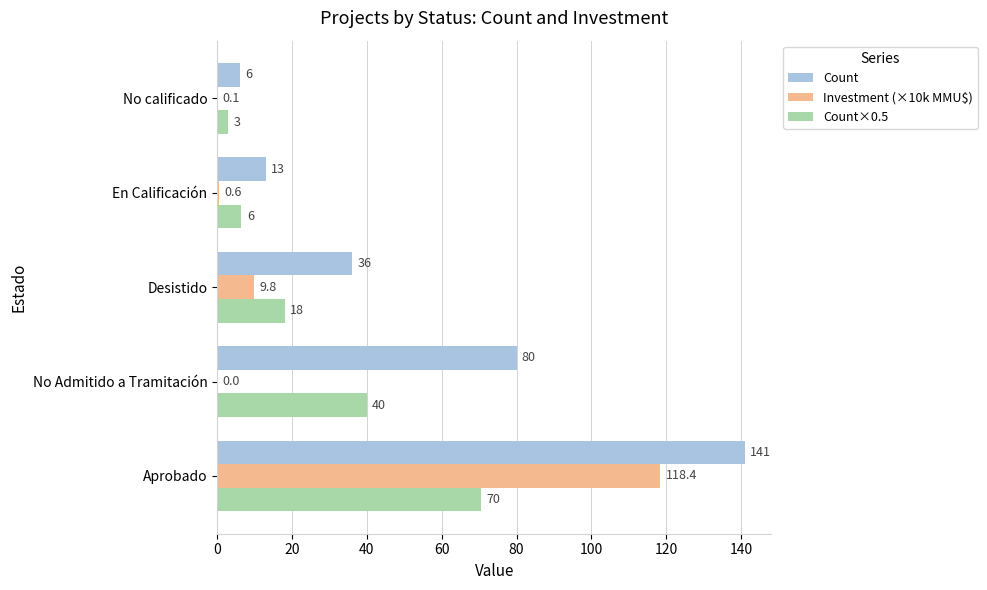

The Count series shows 13.0 at En Calificación. True or false?

True